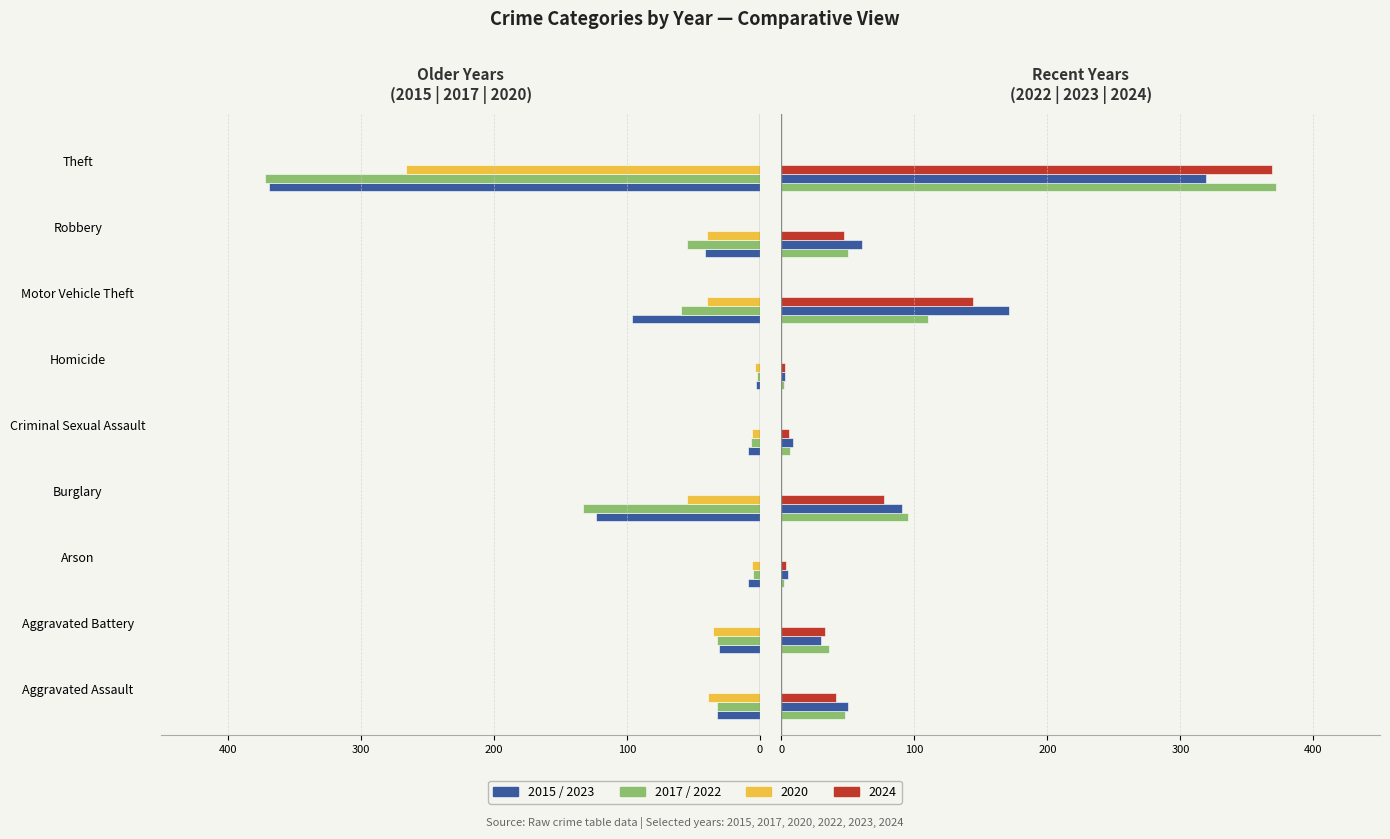

What is the label of the 5th bar from the right?

Criminal Sexual Assault